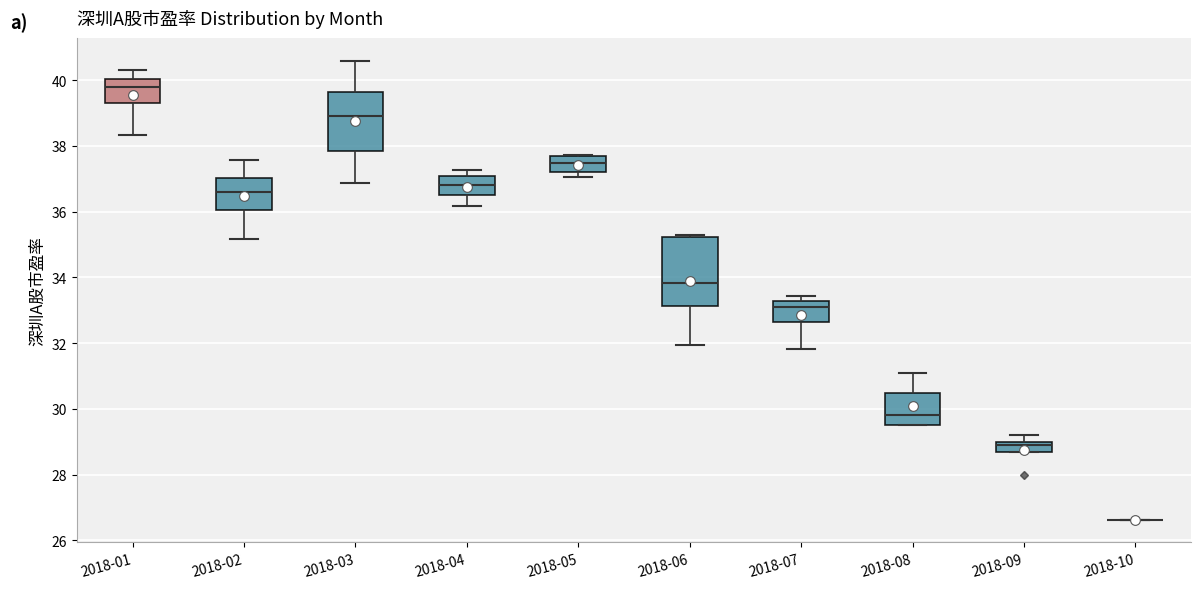

Reading left to right, read every box against the y-axis: the position of its median line, the range the box covers, and the ends of its whiskers. The values are not printed on the chart, so give them approximately, as read against the axis.

2018-01: median 39.8, box 39.2 to 40.0, whiskers 38.4 to 40.4
2018-02: median 36.6, box 36.0 to 37.0, whiskers 35.2 to 37.6
2018-03: median 38.8, box 37.8 to 39.6, whiskers 36.8 to 40.6
2018-04: median 36.8, box 36.6 to 37.0, whiskers 36.2 to 37.2
2018-05: median 37.4, box 37.2 to 37.6, whiskers 37.0 to 37.8
2018-06: median 33.8, box 33.2 to 35.2, whiskers 32.0 to 35.2
2018-07: median 33.0, box 32.6 to 33.2, whiskers 31.8 to 33.4
2018-08: median 29.8, box 29.6 to 30.4, whiskers 29.6 to 31.0
2018-09: median 29.0 (just below the box's upper edge), box 28.6 to 29.0, whiskers 28.6 to 29.2
2018-10: box collapsed to a line at 26.6, whiskers 26.6 to 26.6